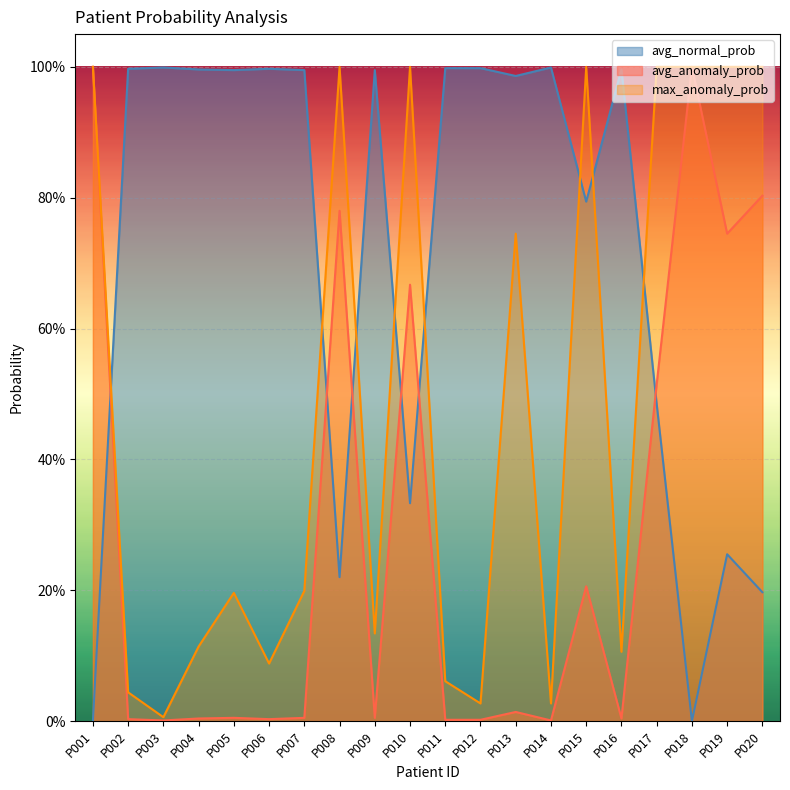

The max_anomaly_prob series shows 0.1 at P011. True or false?

False